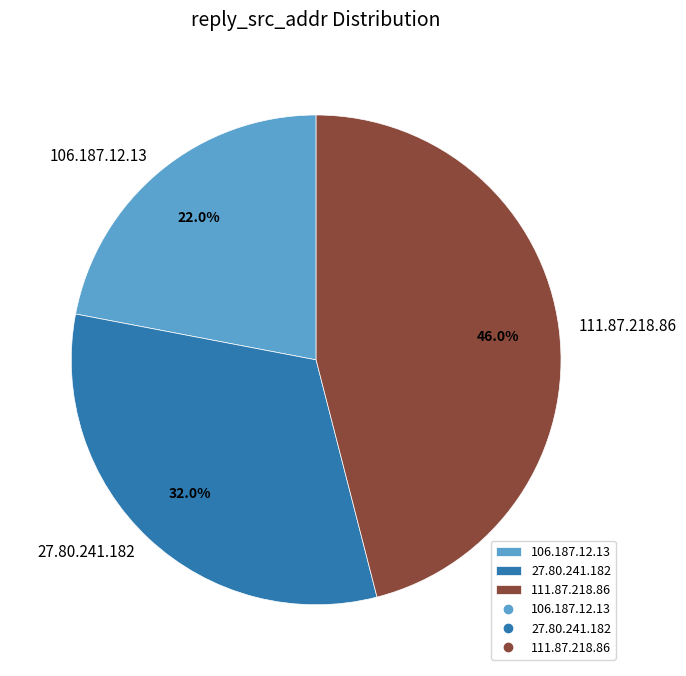

Count the number of slices in the pie.

3